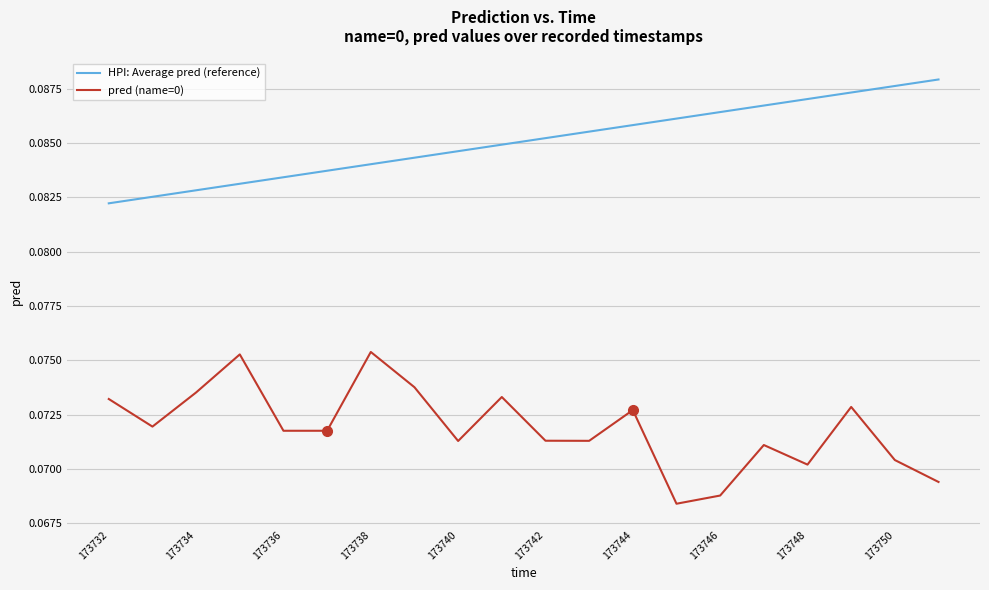

How many lines are shown in the chart?

2